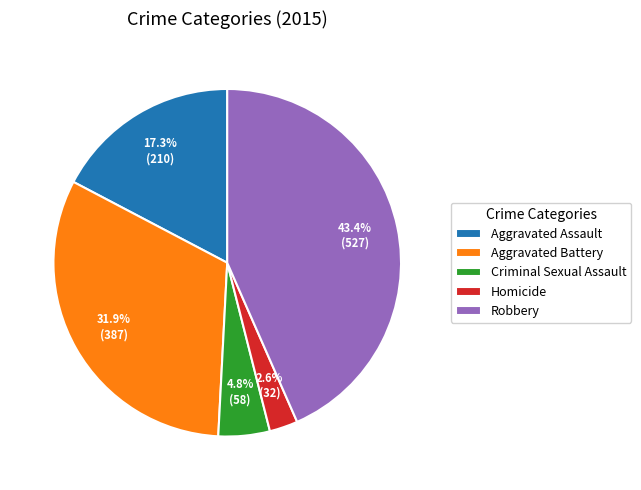

To the nearest percent, what is the average slice percentage?

20%